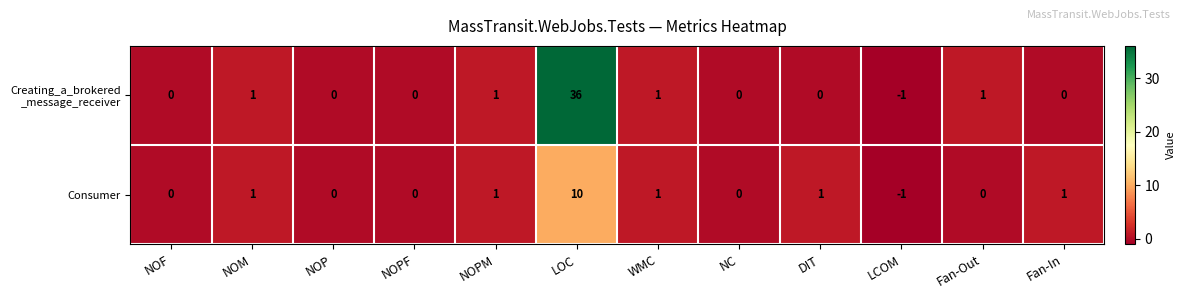

Which label corresponds to the smallest value in the chart?

LCOM